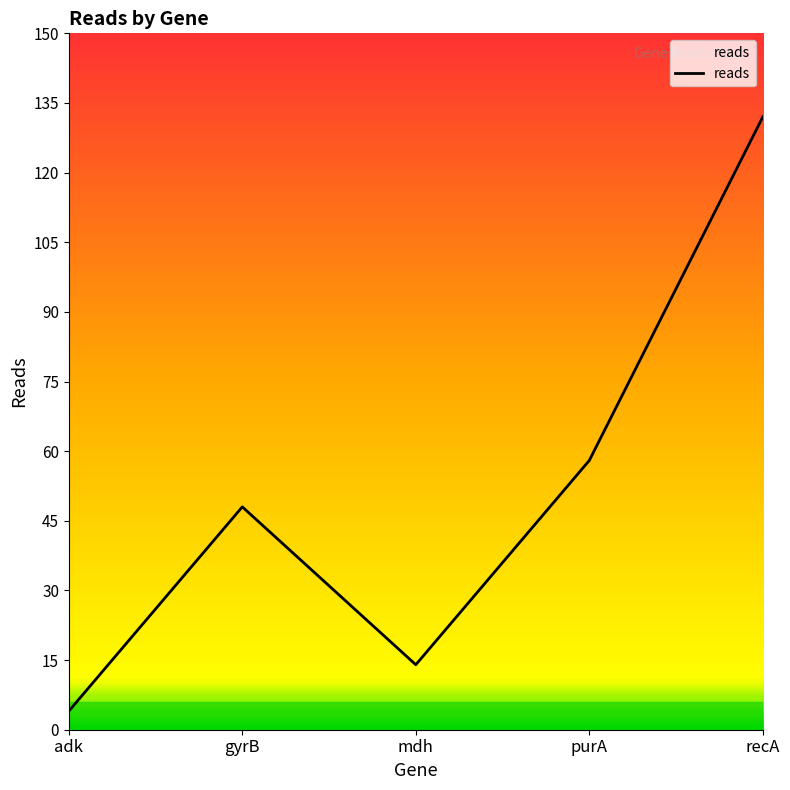

Does the chart have visible grid lines?

No